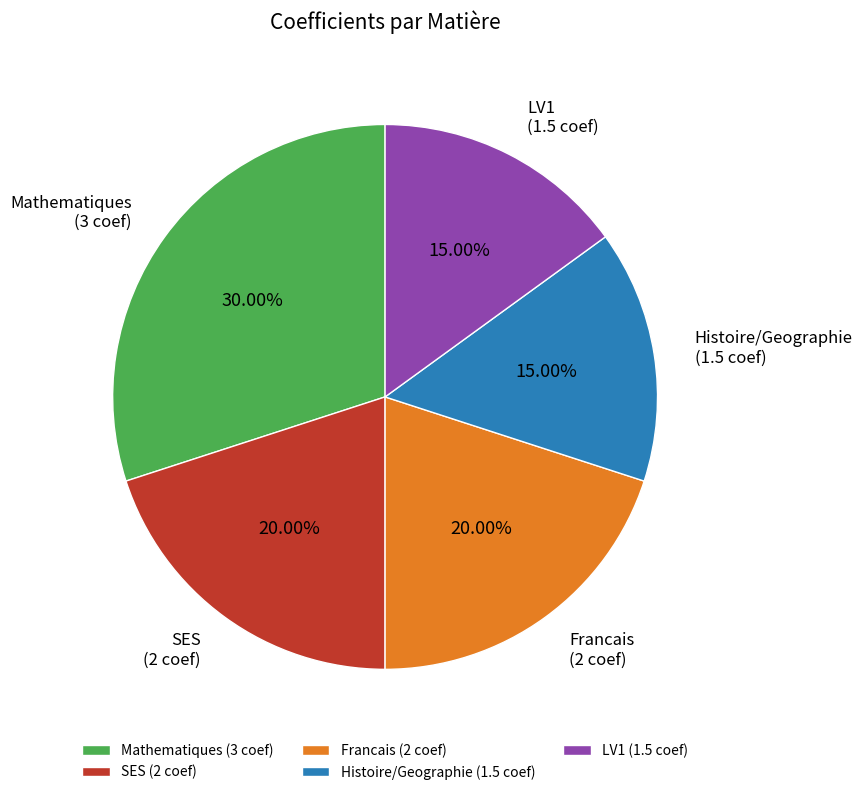

Combined, do LV1 and SES account for over 50%?

No